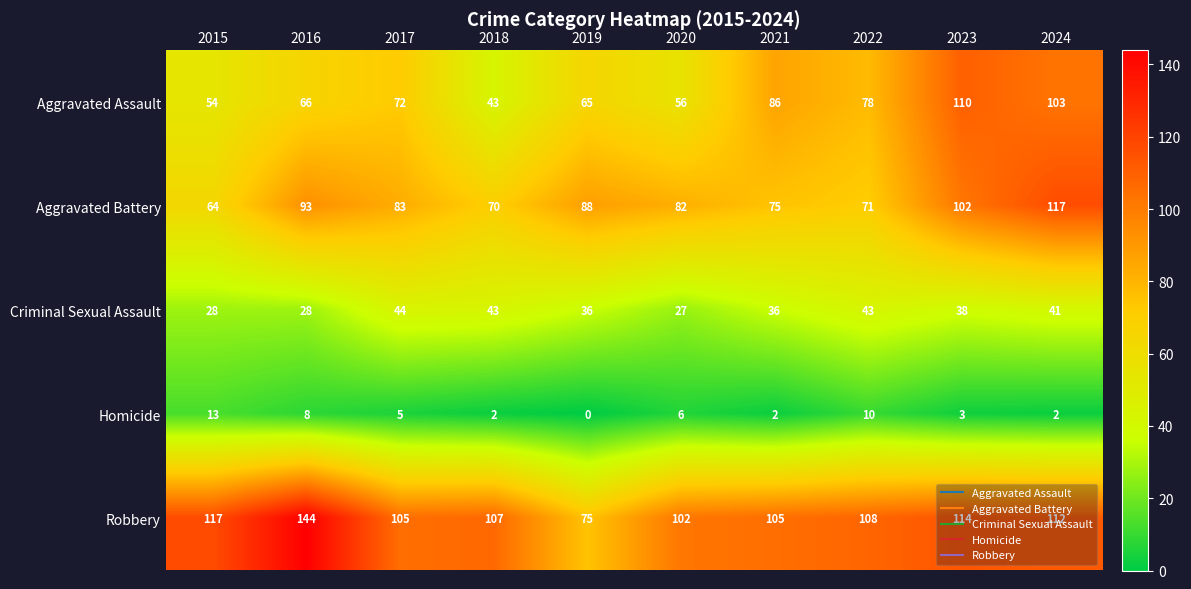

What is the difference between the highest and lowest values at 2020?

96